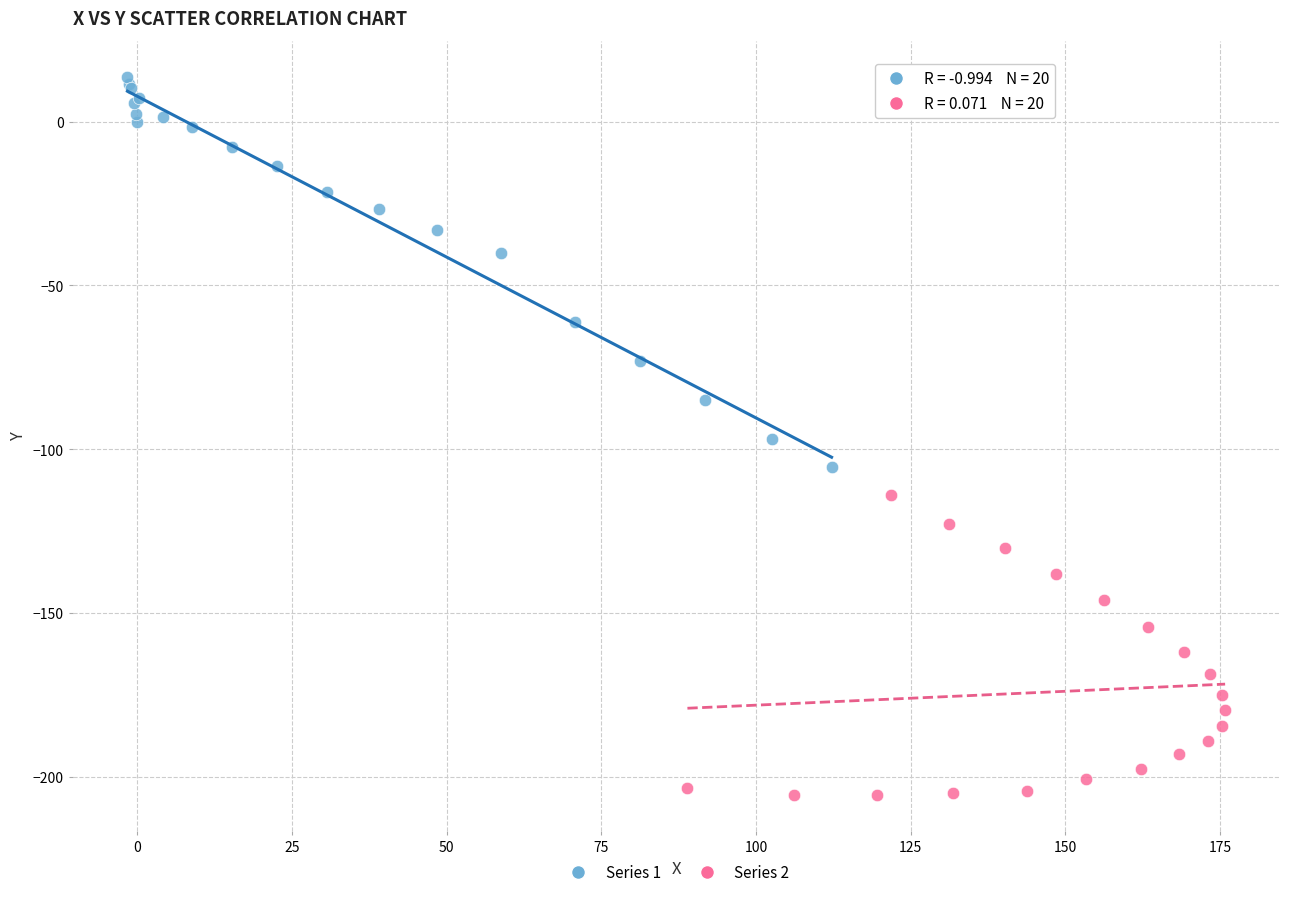

Which series reaches the minimum Y coordinate?

Series 2